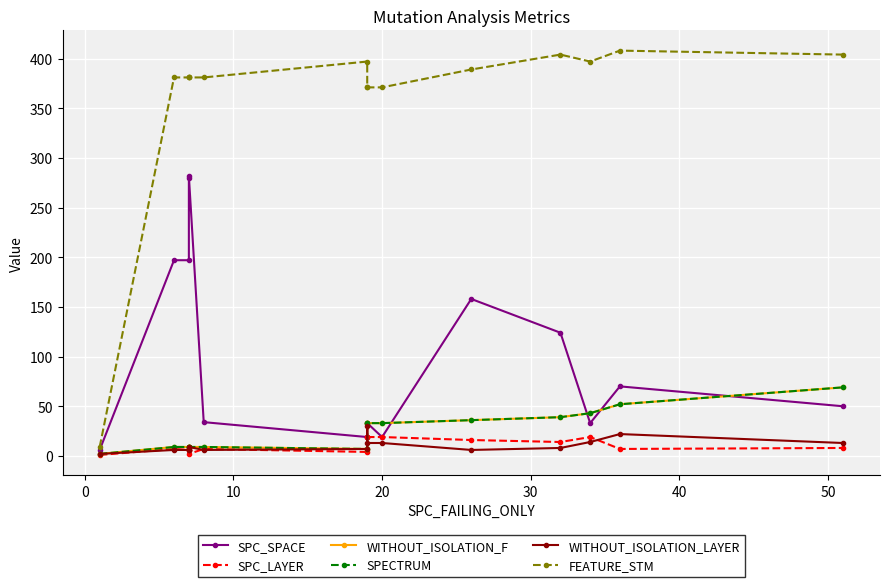

Which series has the largest range (max minus min)?

FEATURE_STM